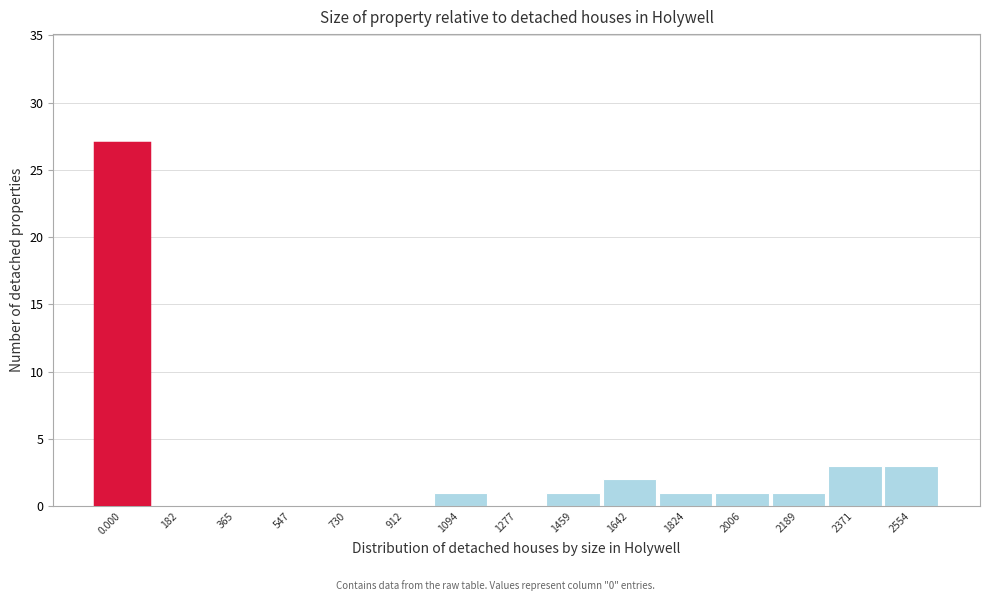

Reading left to right, list all the values displayed in this chart.

0.000=27	182=0	365=0	547=0	730=0	912=0	1094=1	1277=0	1459=1	1642=2	1824=1	2006=1	2189=1	2371=3	2554=3